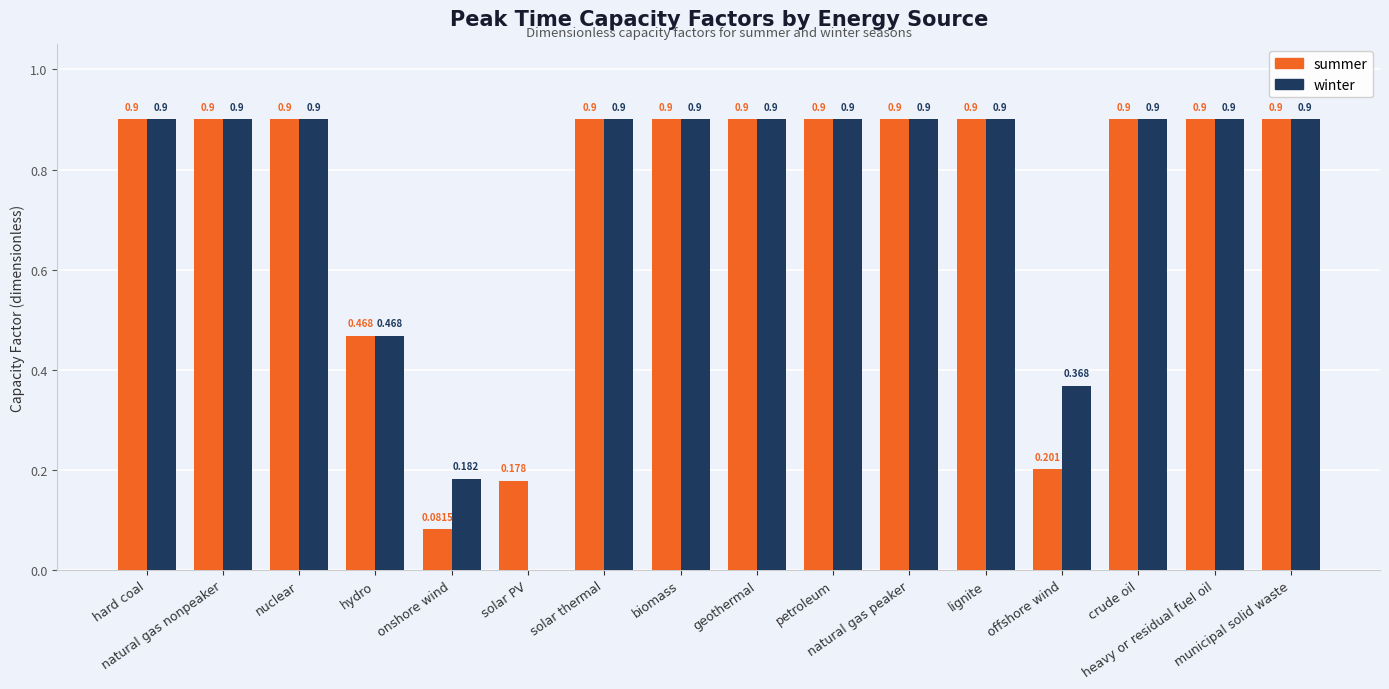

Which series has the largest total across all categories?

winter